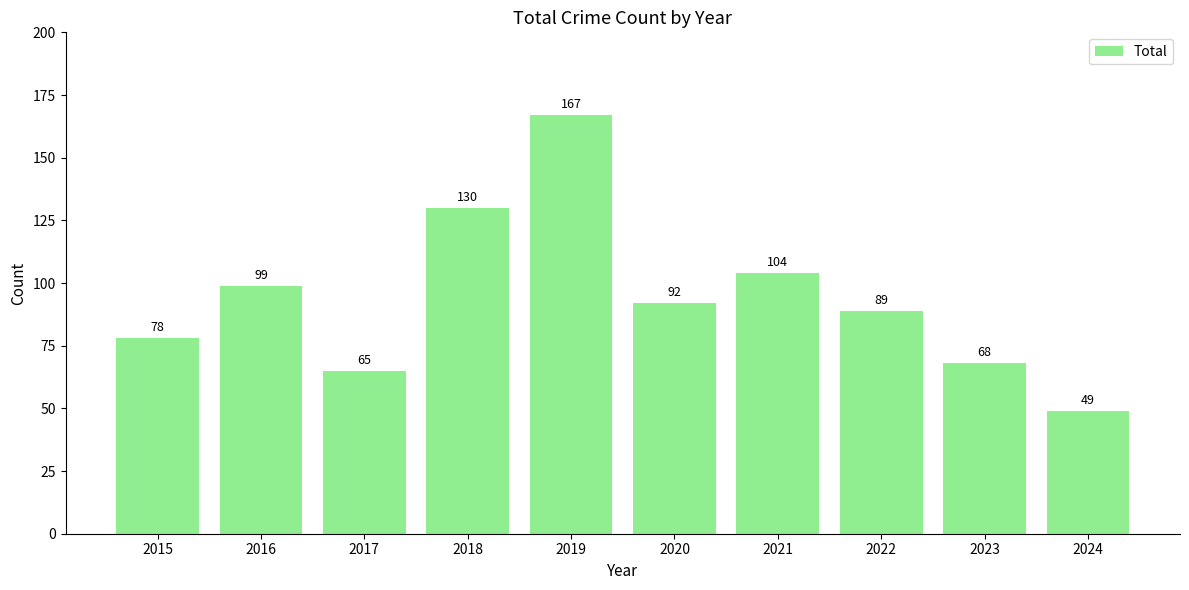

What is the ratio of the value at 2019 to the value at 2020?

1.8